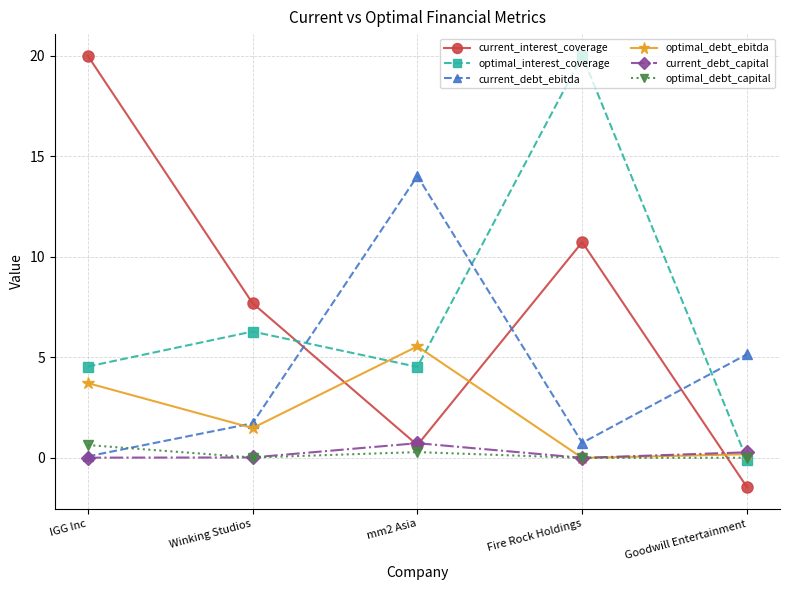

After their last crossing, which series has the higher values: current_debt_ebitda or current_interest_coverage?

current_debt_ebitda